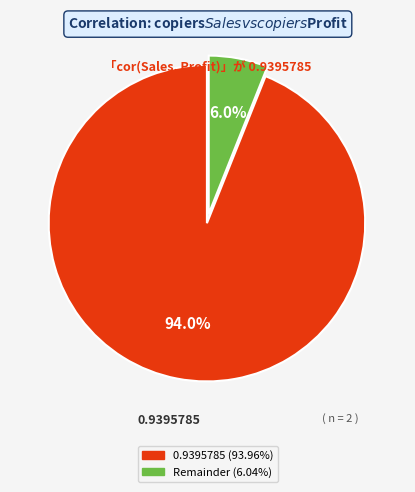

What percentage do 0.0604215 and 0.9395785 together represent?

100.0%